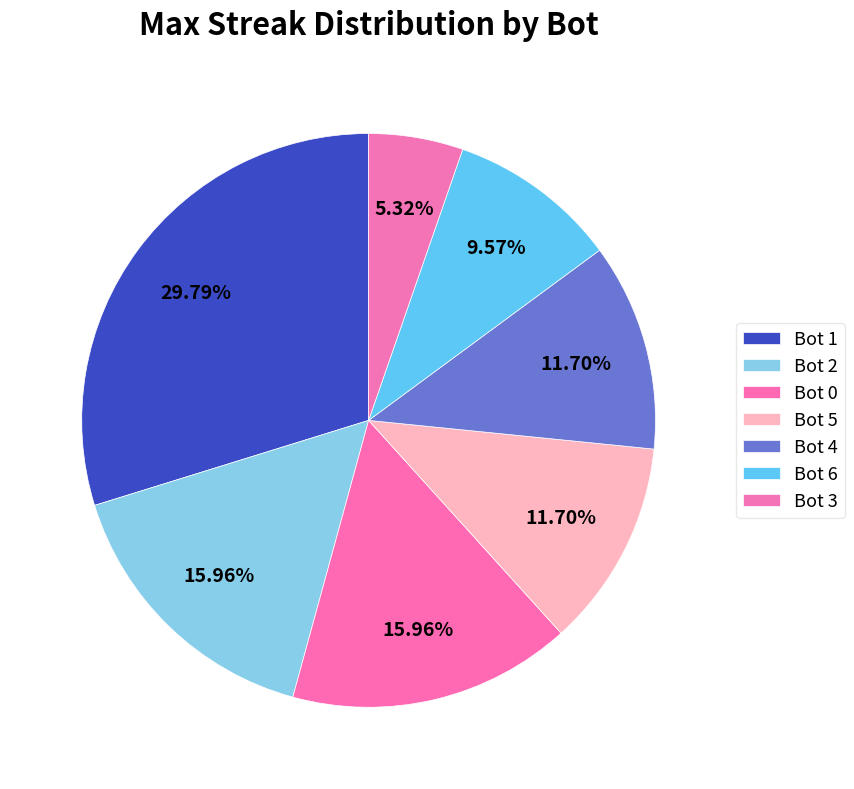

How many segments does this pie chart have?

7